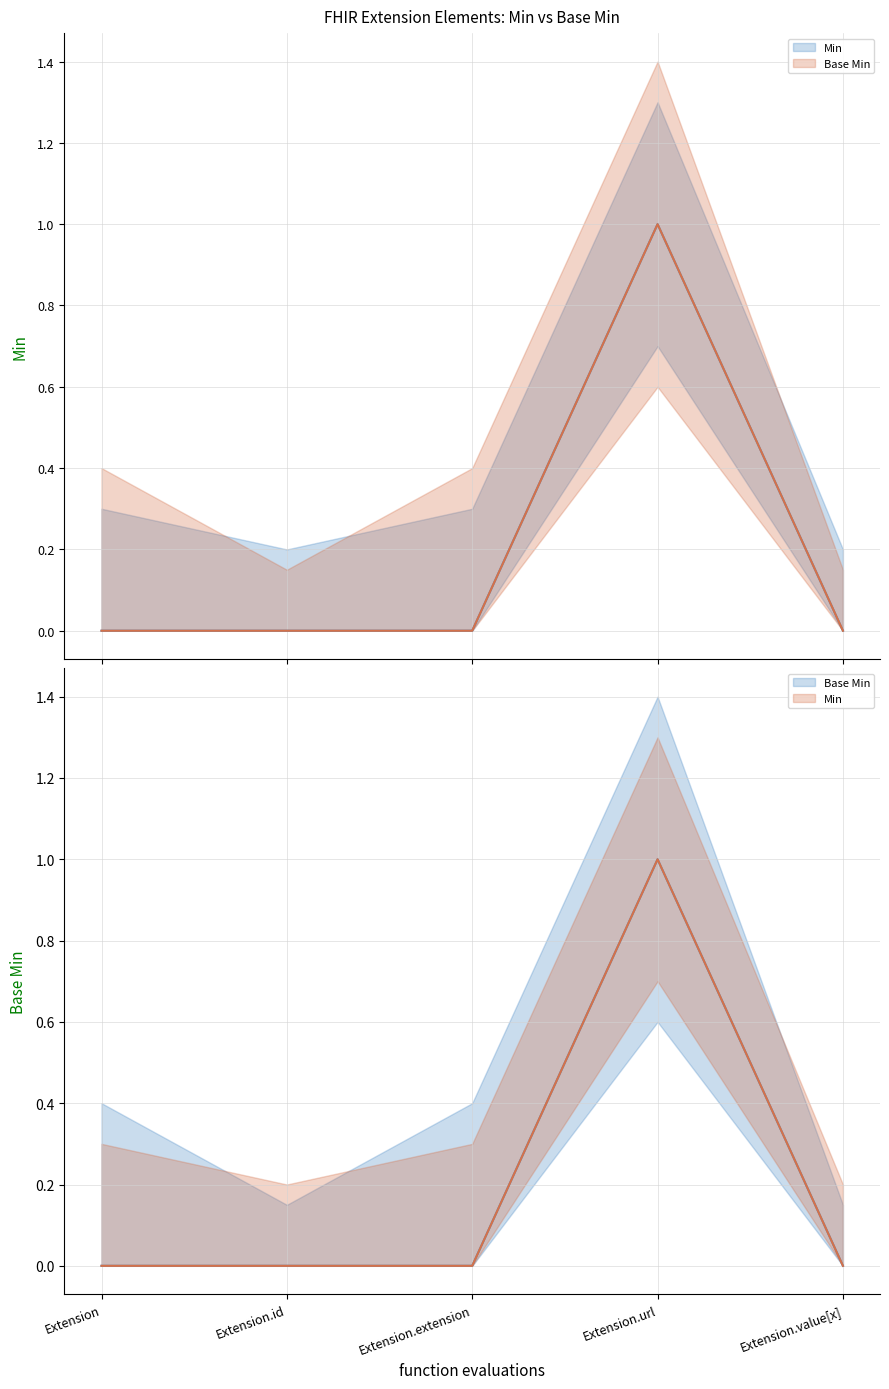

Does the chart have visible grid lines?

Yes